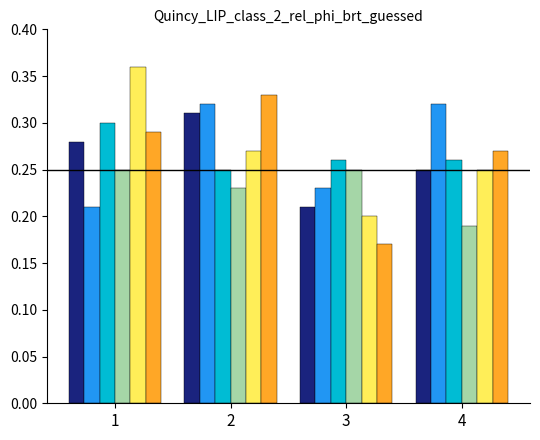

What is the total value across all series at 4?

1.5